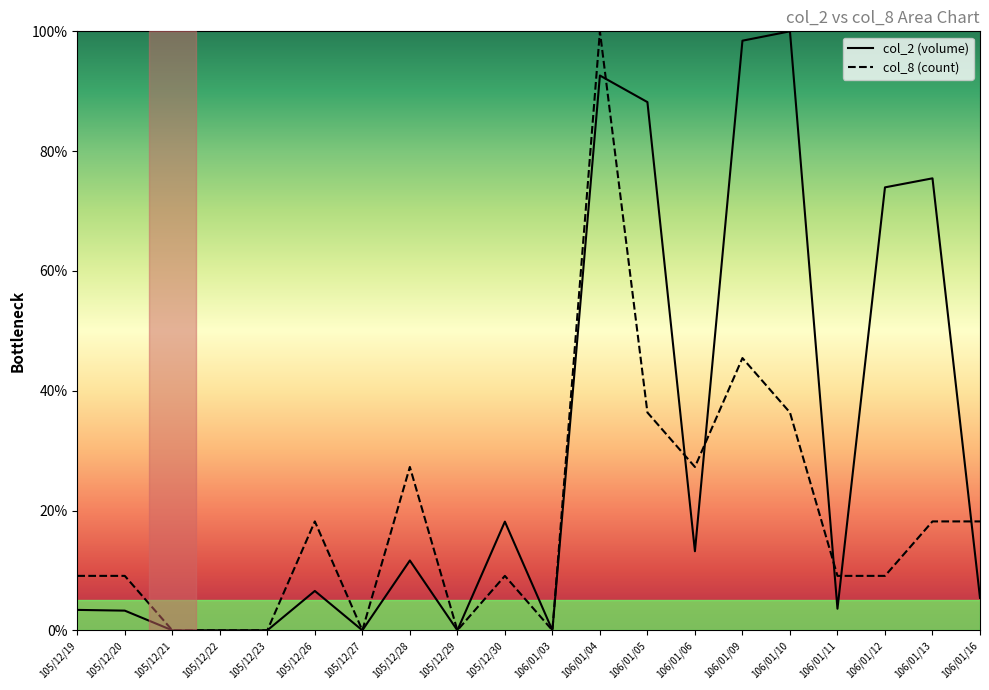

Where is the first local minimum for col_2?

105/12/27